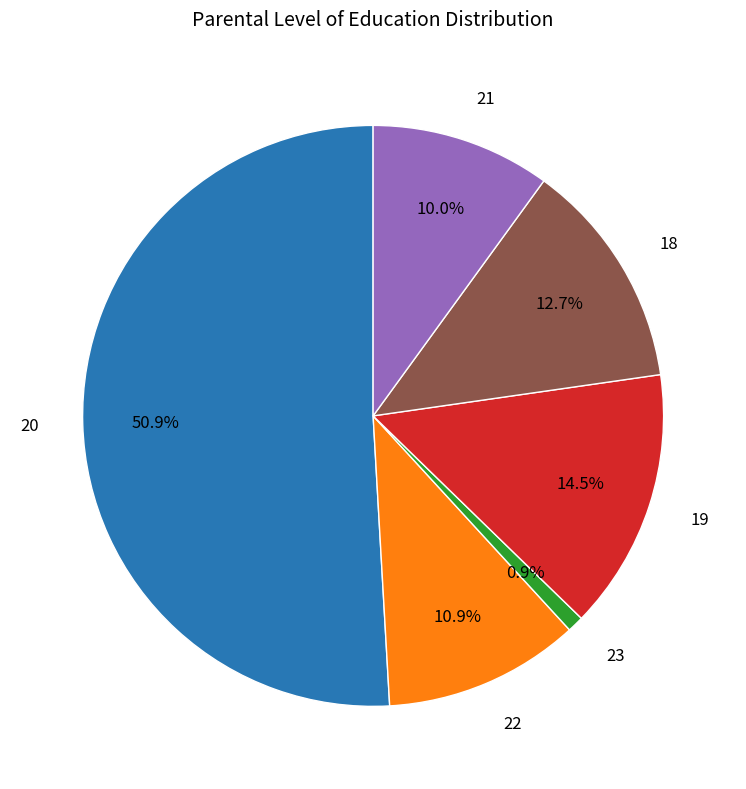

To the nearest percent, what is the difference between the 22 and 19 slice percentages?

4%